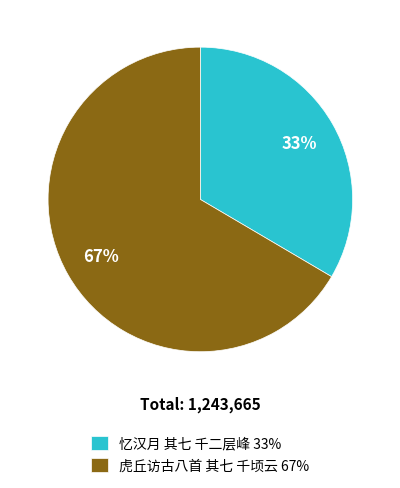

Is there a majority slice in this chart?

Yes